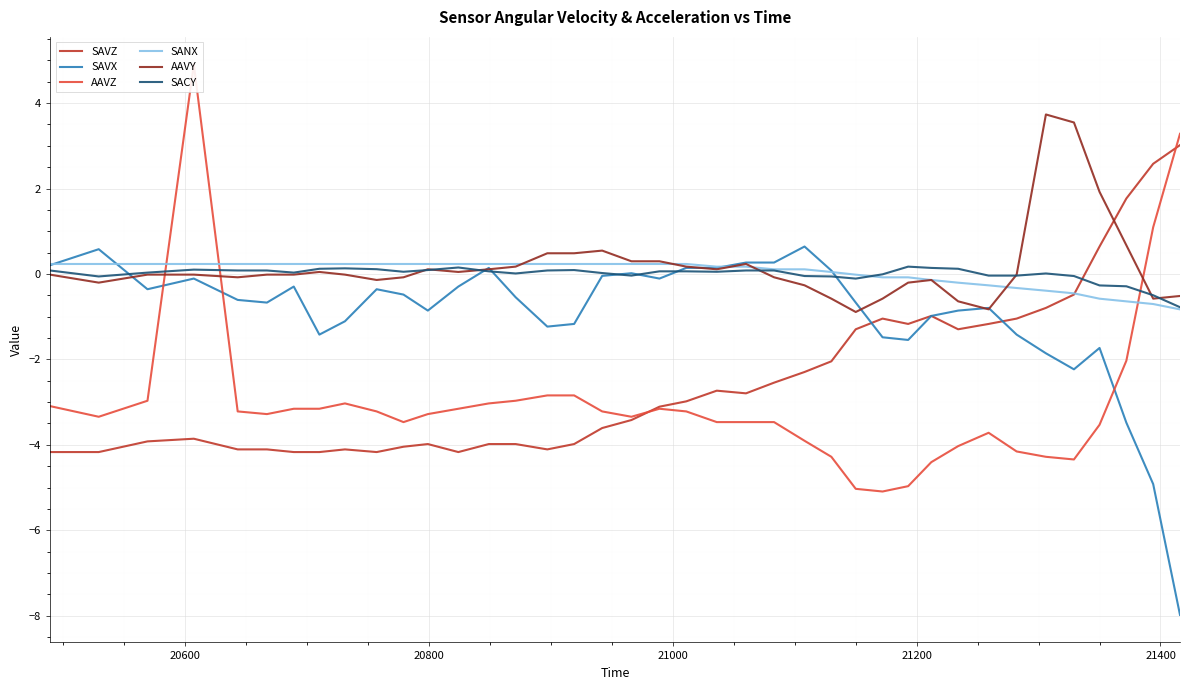

How many data points in AAVZ are above -3?

8